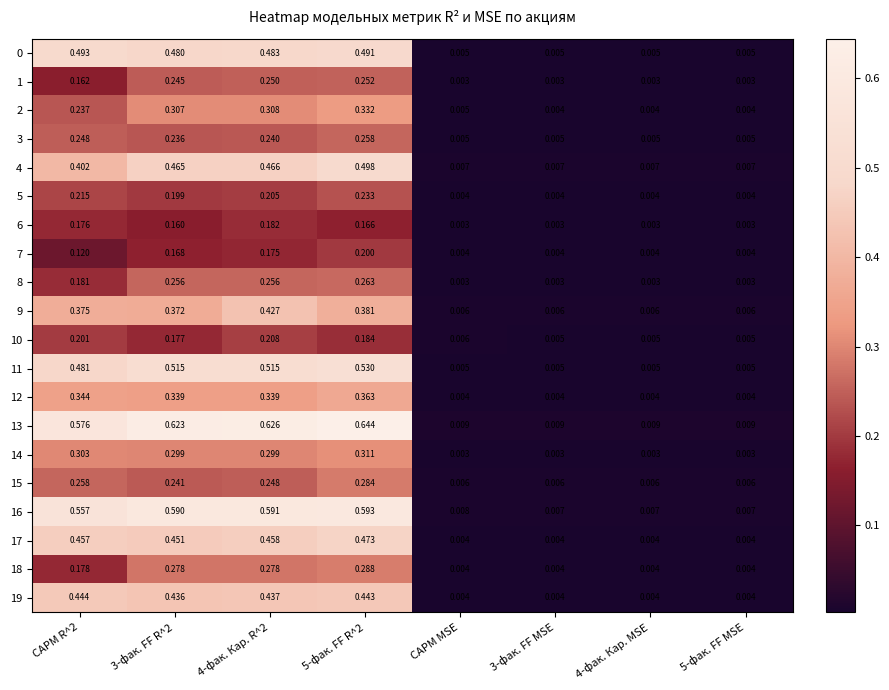

Is the value of 15 at 4-фак. Кар. R^2 greater than the value of 19 at 3-фак. FF MSE?

Yes